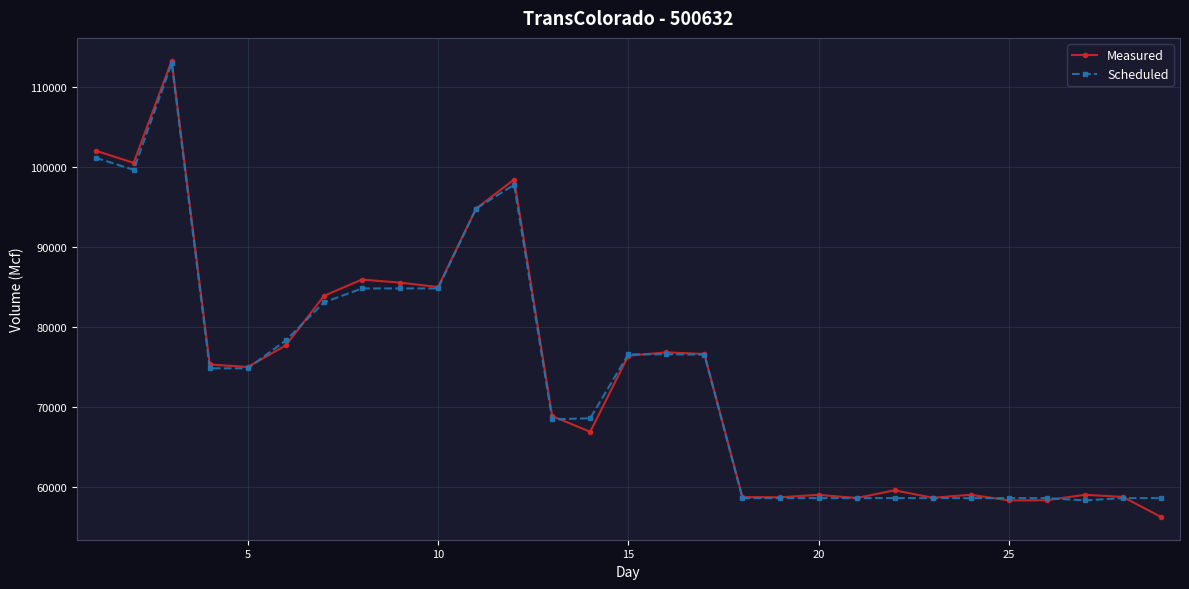

What is the difference between the second highest and minimum values in the Scheduled series?

42896